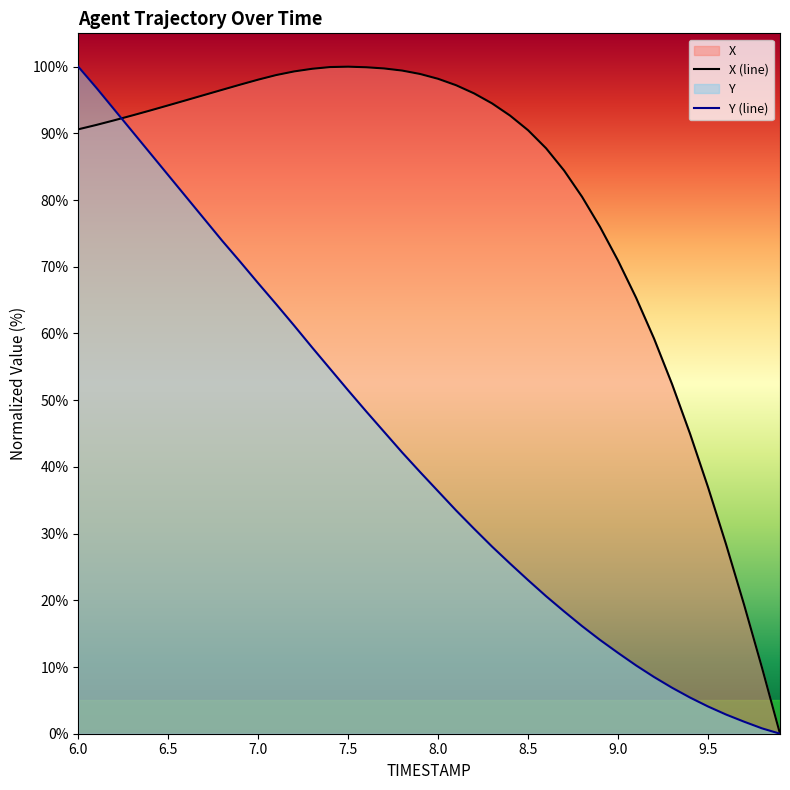

What are all the series names shown in the legend?

X, Y